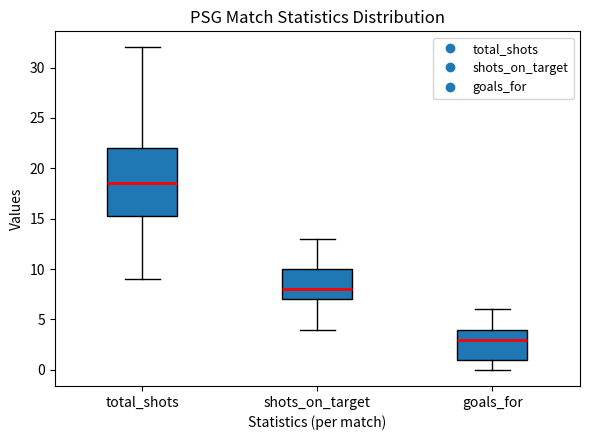

Where is the lower edge of the box for shots_on_target on the y-axis? The values are not printed on the chart, so give them approximately, as read against the axis.

7.0